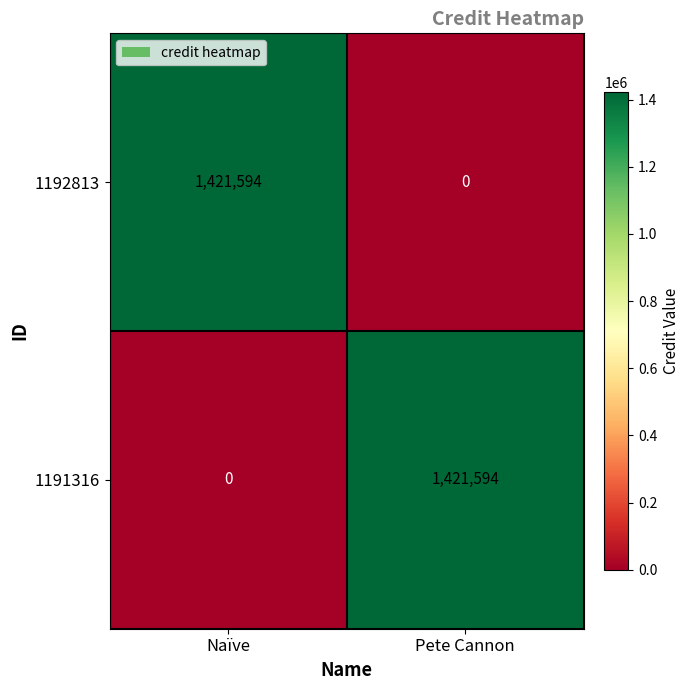

At which label is 1191316 closest to 710797?

Naïve